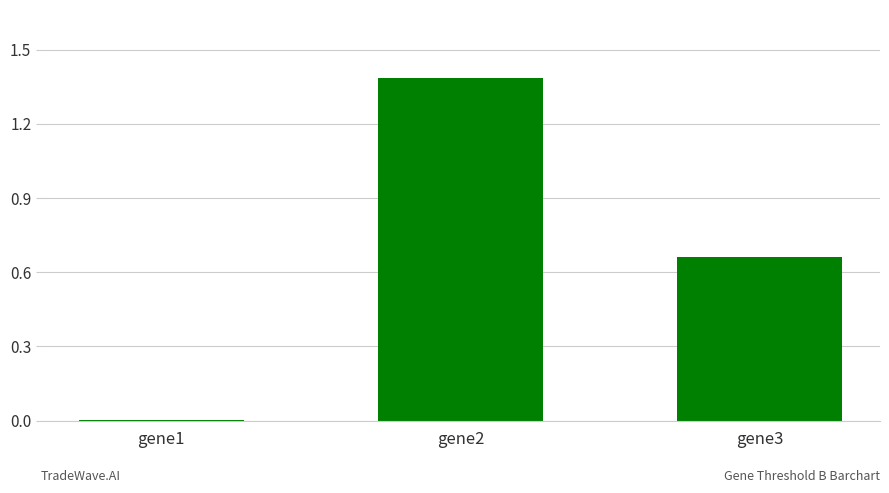

Where is the data nearest to the value 0?

gene1